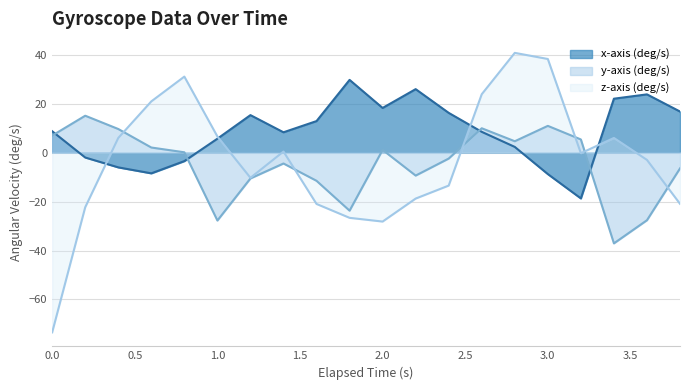

How many lines are shown in the chart?

3